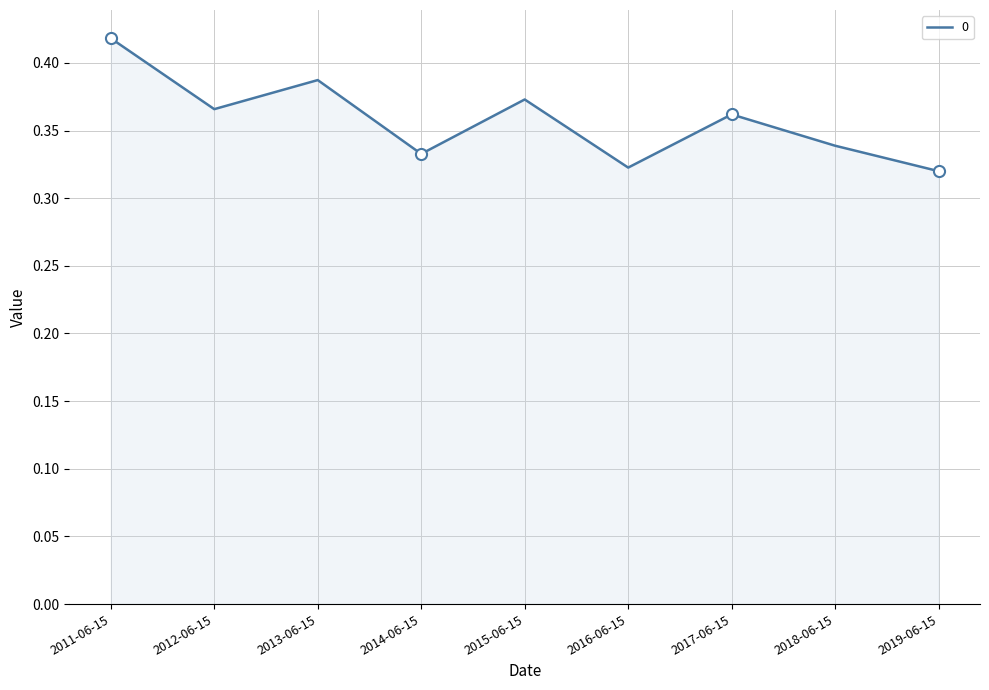

What position from the left is 2019-06-15?

9